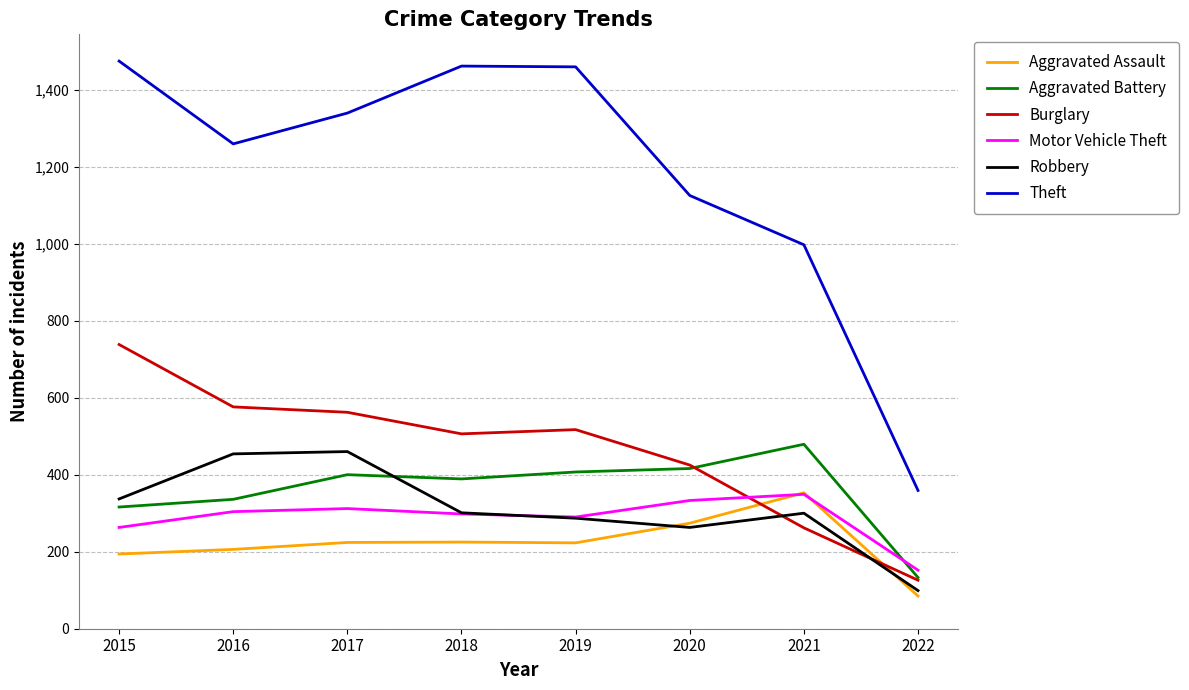

At which label does Burglary reach its peak?

2015